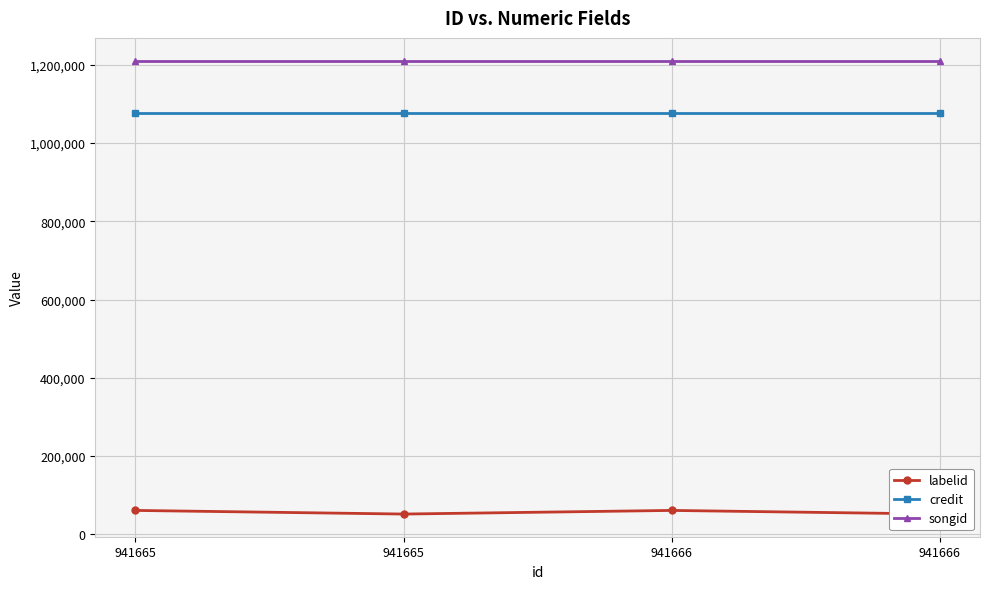

At which category does the chart reach its peak across all series?

941665